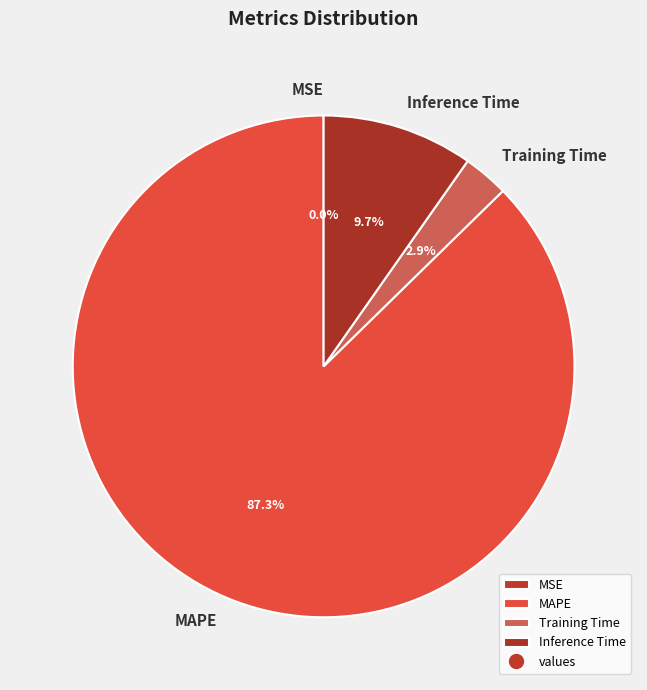

Does any single category account for the majority?

Yes